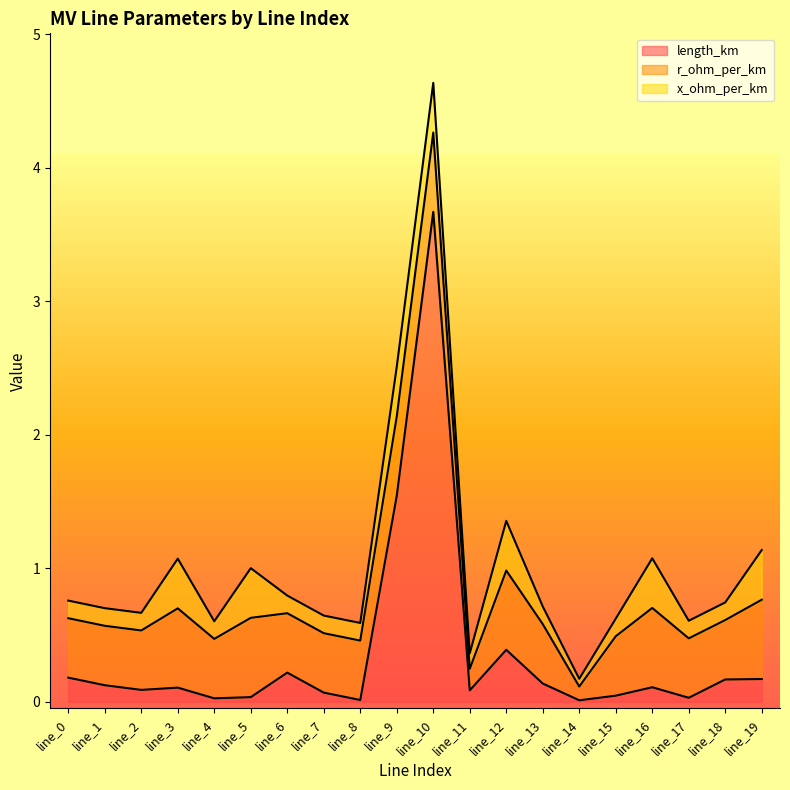

At which category does r_ohm_per_km reach its first local peak?

line_3